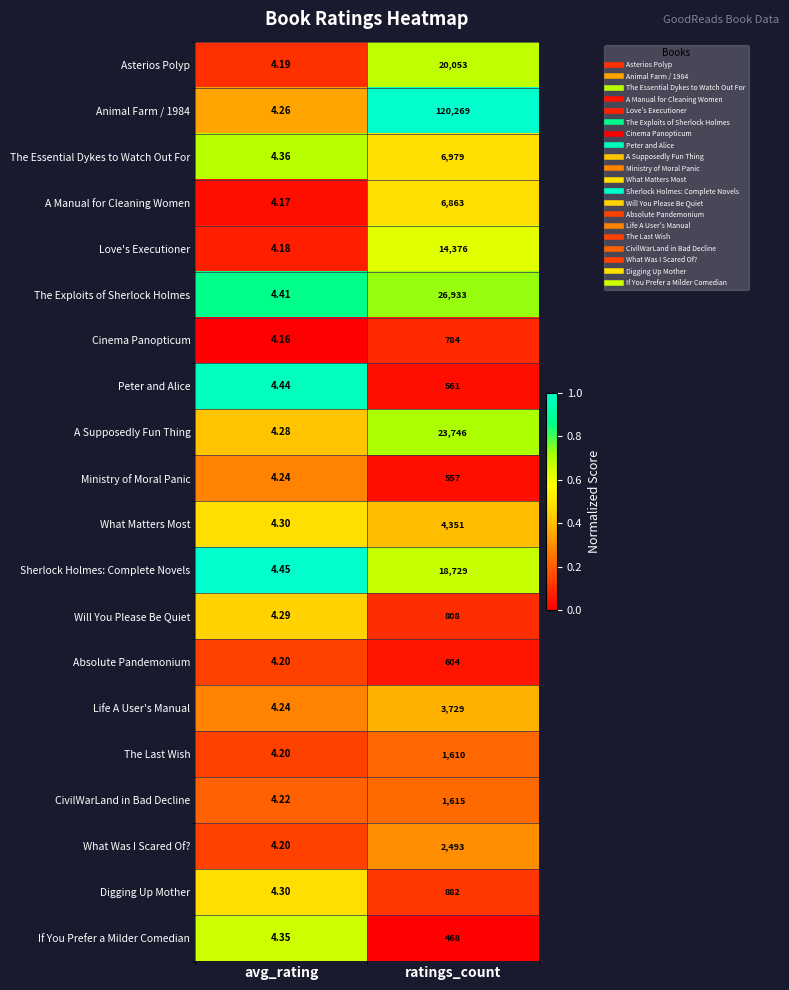

Rank the series by their maximum value, from highest to lowest.

Animal Farm / 1984, The Exploits of Sherlock Holmes, A Supposedly Fun Thing, Asterios Polyp, Sherlock Holmes: Complete Novels, Love's Executioner, The Essential Dykes to Watch Out For, A Manual for Cleaning Women, What Matters Most, Life A User's Manual, What Was I Scared Of?, CivilWarLand in Bad Decline, The Last Wish, Digging Up Mother, Will You Please Be Quiet, Cinema Panopticum, Absolute Pandemonium, Peter and Alice, Ministry of Moral Panic, If You Prefer a Milder Comedian